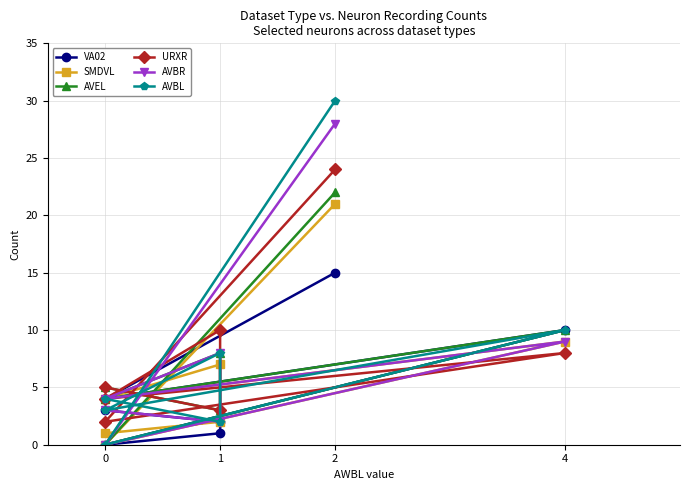

Count the number of data series in this chart.

6